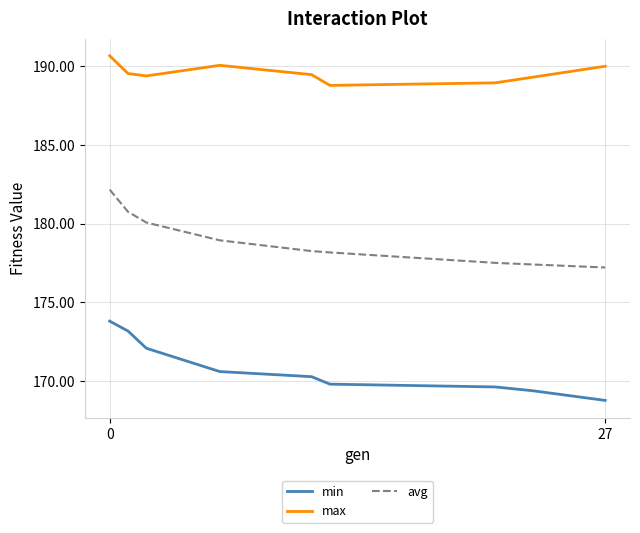

True or false: avg and max cross at least once.

False